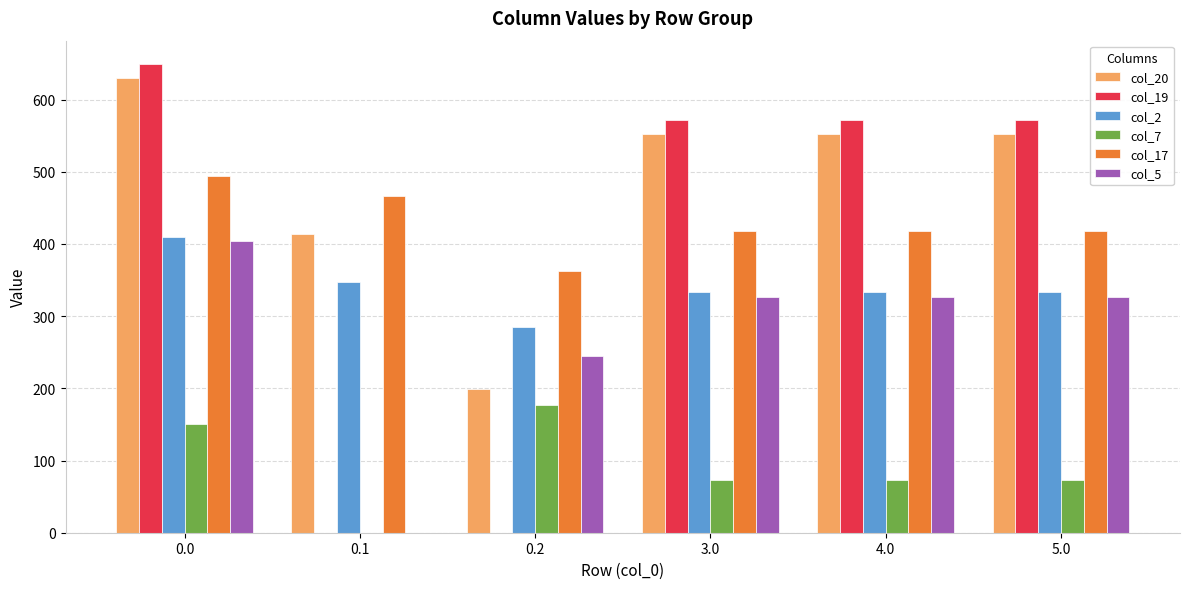

What is the total value across all series at 3.0?

2276.1